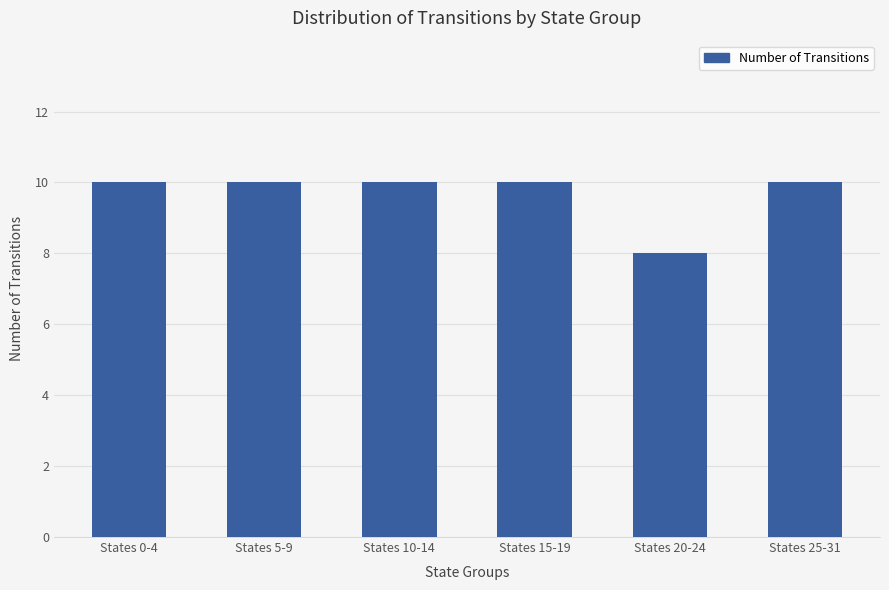

What is the sum of all values?

58